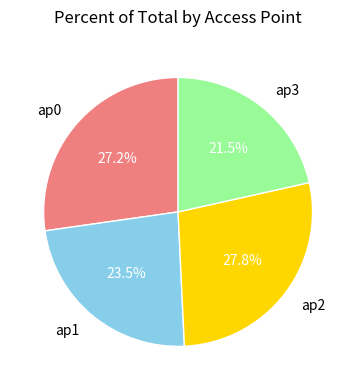

How many slices are in this pie chart?

4